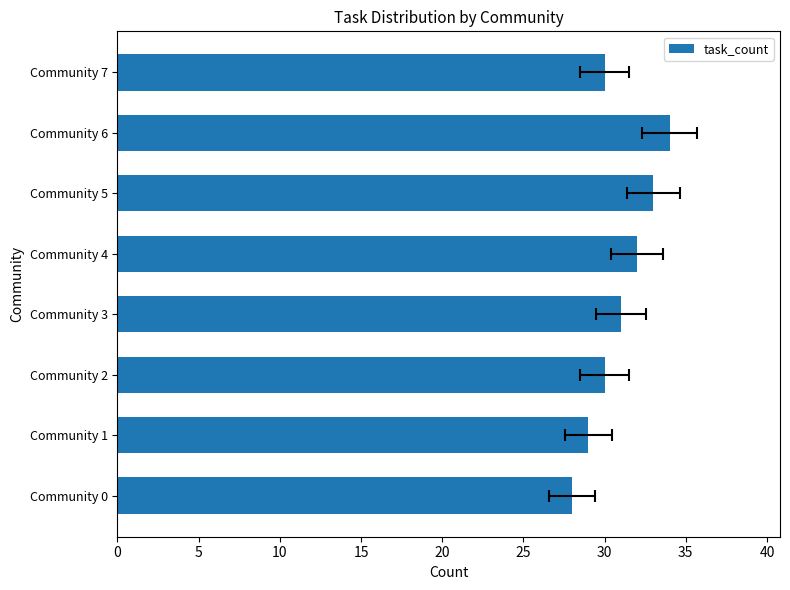

What is the difference between the maximum and minimum values?

6